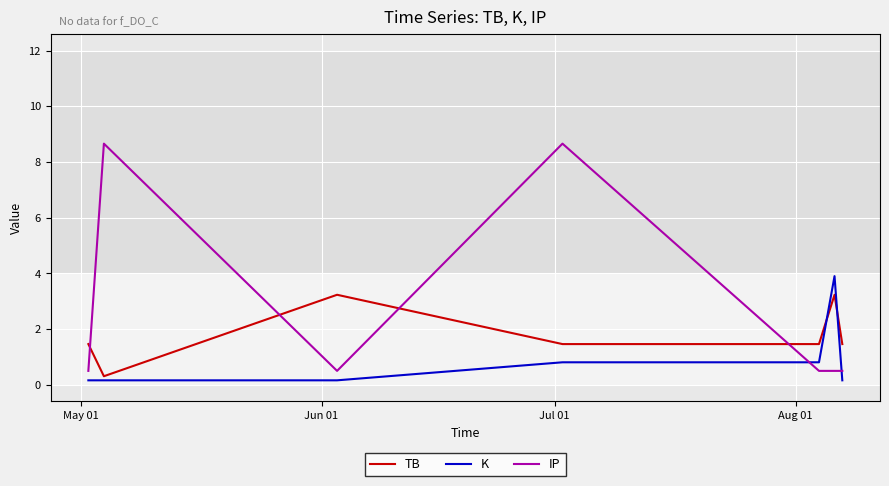

Does the chart display data point markers on the line(s)?

No